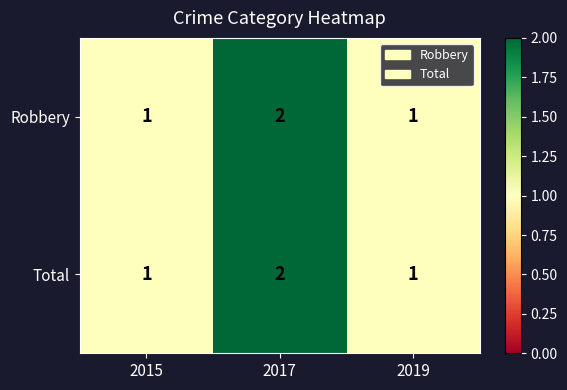

Is it true that Robbery equals 2 at 2017?

True